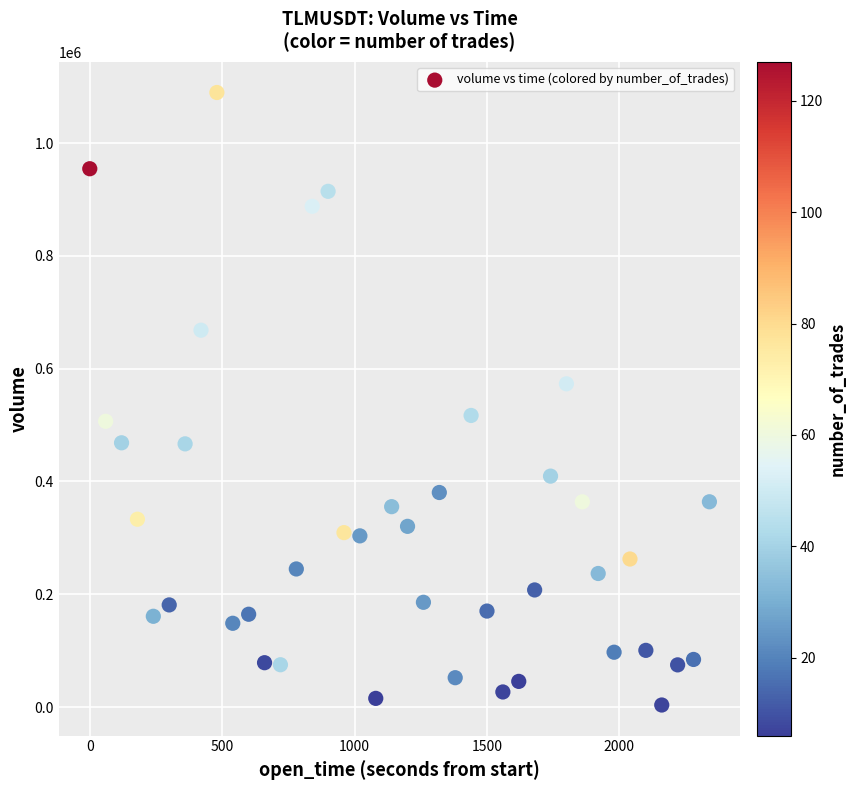

What is the range of X values (max minus min)?

2340